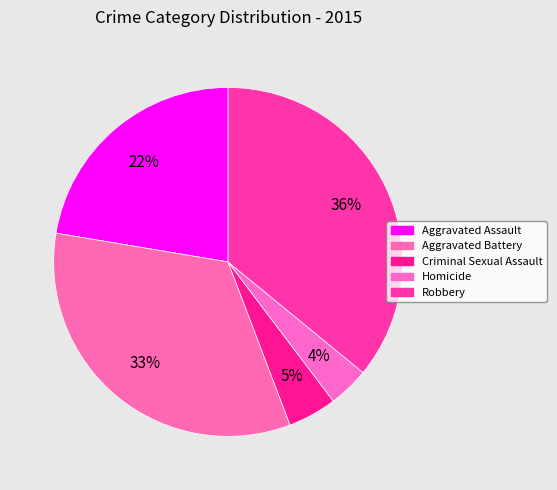

Does any single category account for the majority?

No